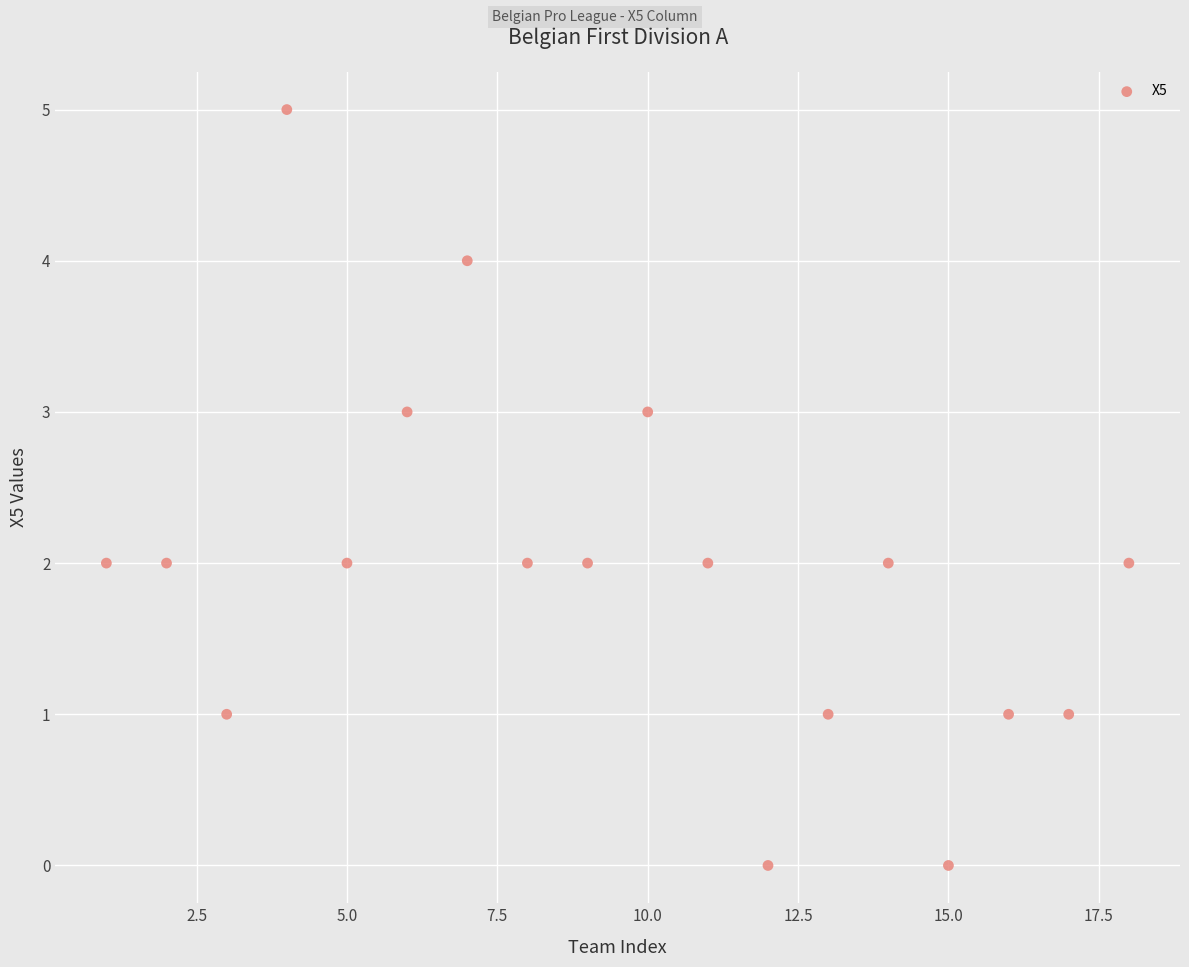

What is the range of X values (max minus min)?

17